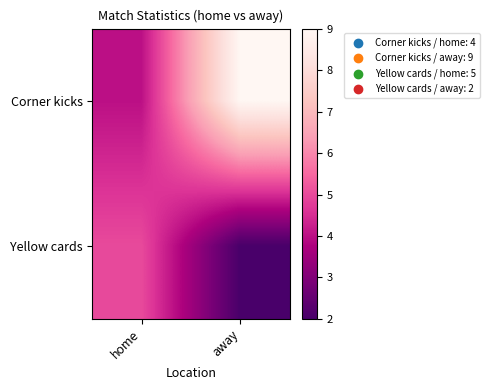

What is the spread (max minus min) of values at away?

7